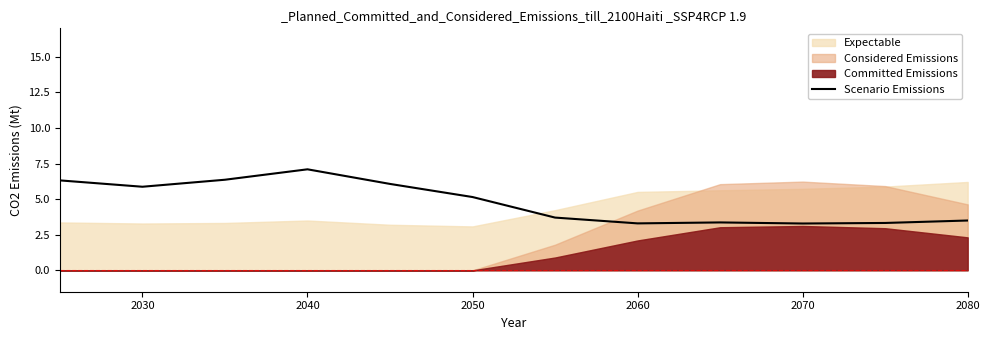

How many lines are shown in the chart?

1